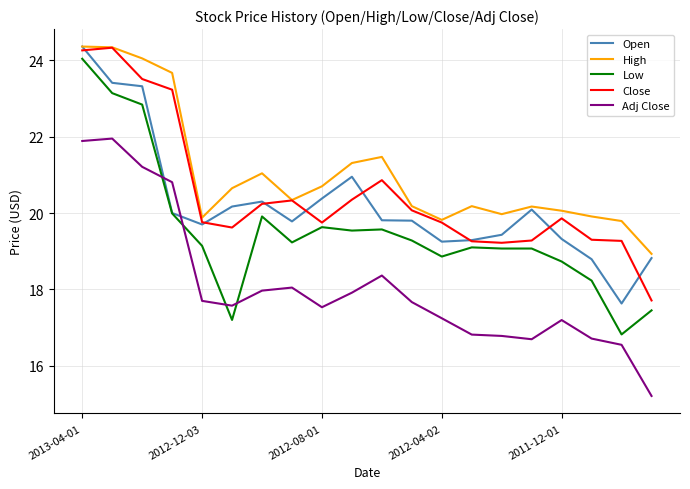

True or false: Close and Adj Close cross at least once.

False